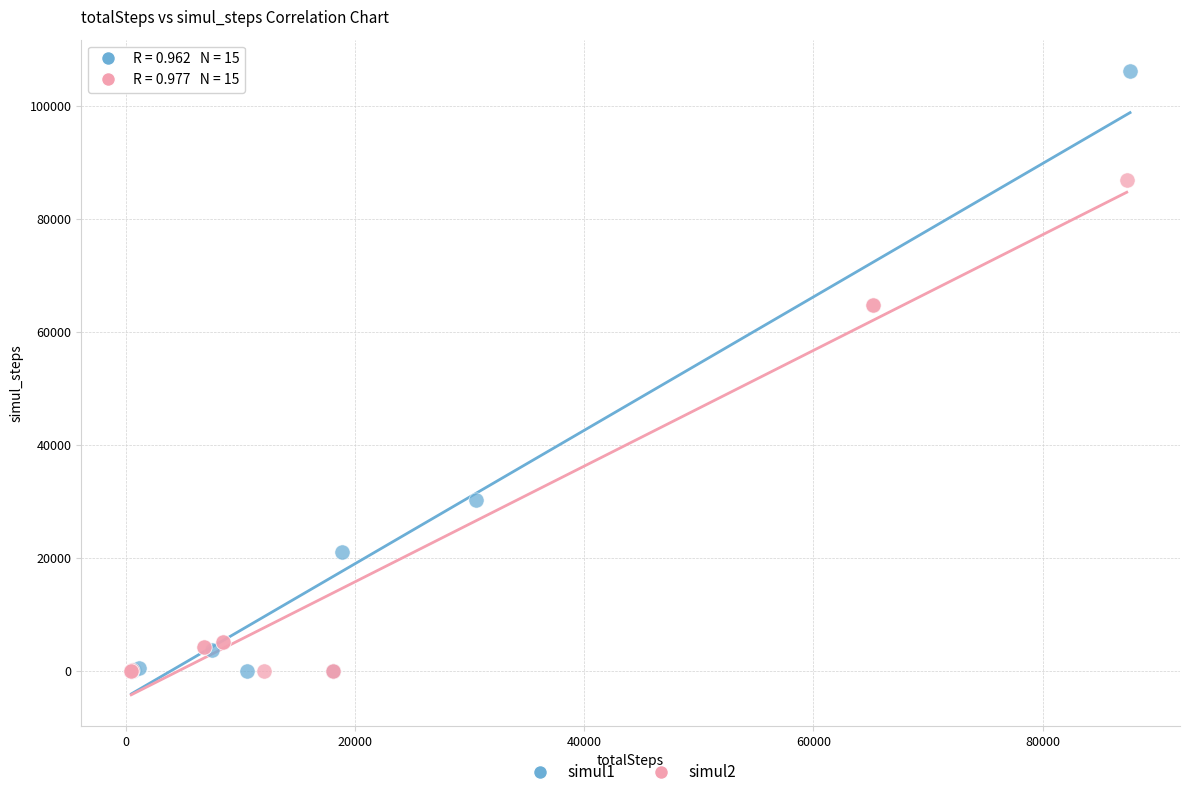

What are all the series names shown in the legend?

simul1, simul2